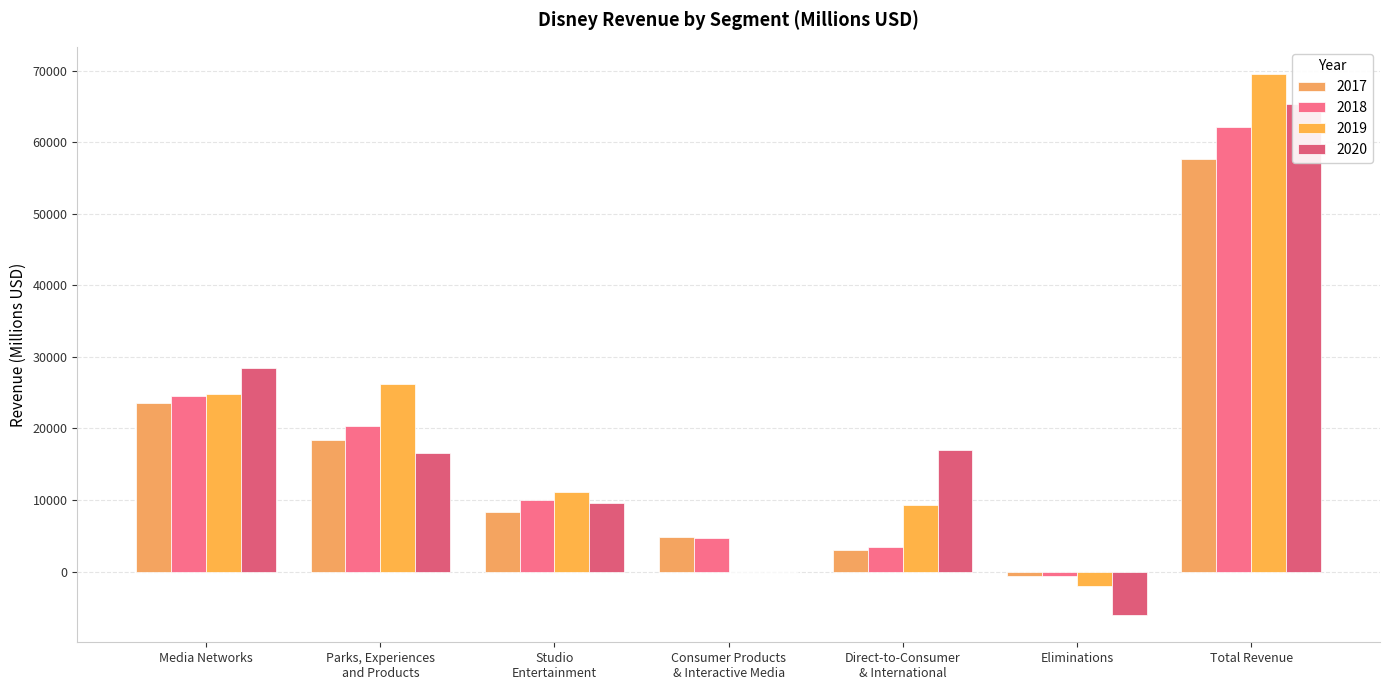

What is the highest value of the 2019 series?

69570